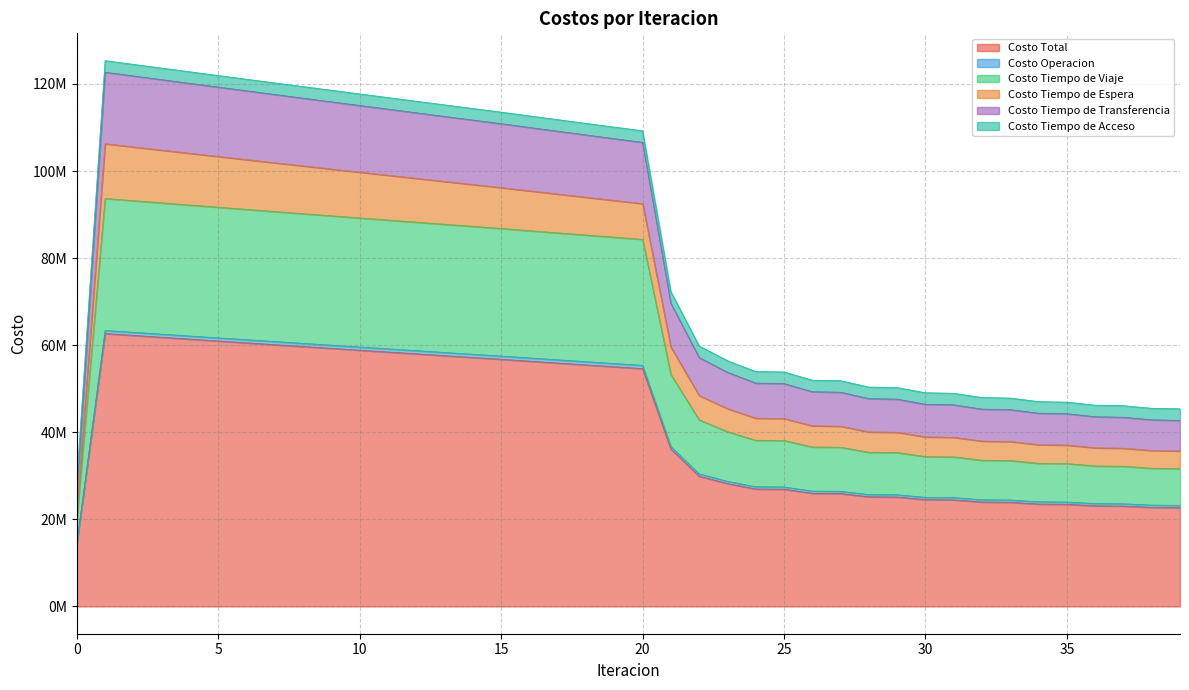

Where does the Costo Tiempo de Viaje series first go above 84302387?

1